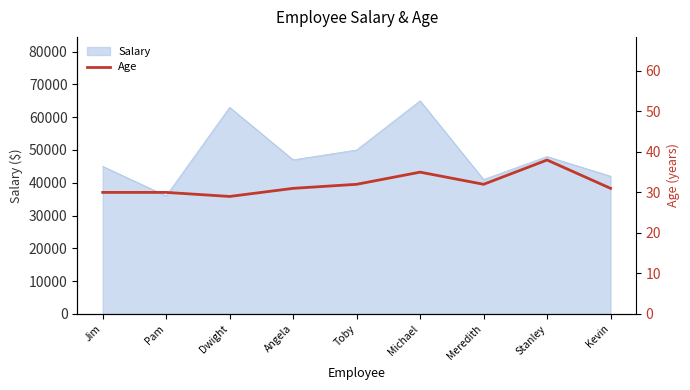

The value of Salary at Kevin is 42000. True or false?

True